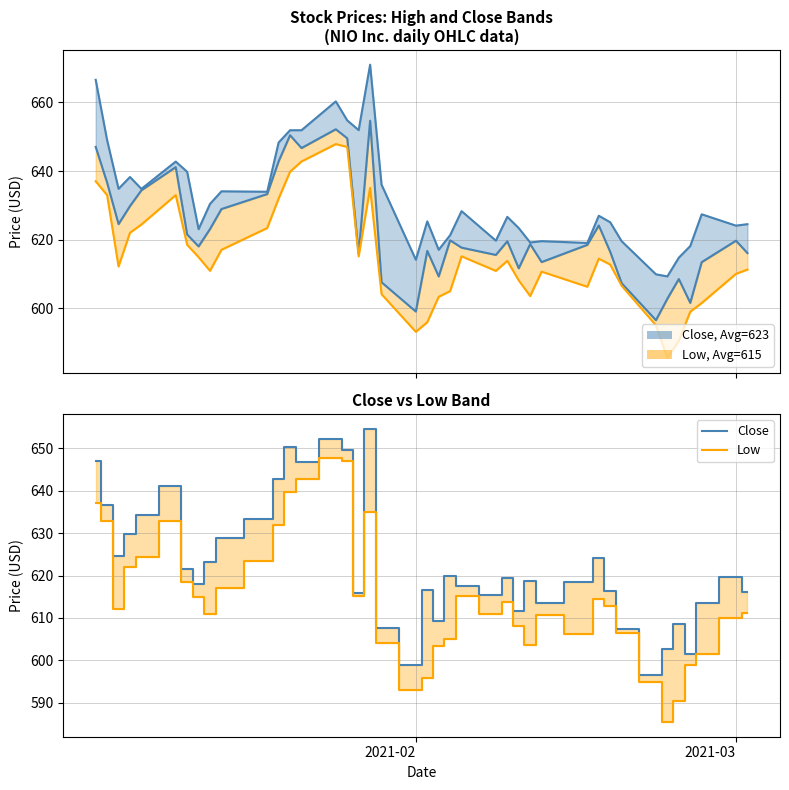

Reading left to right, what are all the values shown in this chart?

High line: 666.6	649.0	634.8	638.2	634.8	642.8	639.8	623.0	630.4	634.1	634.0	648.3	651.9	651.9	660.3	654.8	651.9	671.0	636.0	614.1	625.3	617.0	621.3	628.3	619.7	626.6	623.4	619.2	619.5	619.0	627.0	625.1	619.5	609.9	609.3	614.7	618.1	627.4	624.1	624.5
Close: 647.0	636.6	624.5	629.8	634.4	641.1	621.5	618.0	623.1	628.9	633.3	642.8	650.4	646.7	652.2	649.5	615.8	654.6	607.6	599.0	616.7	609.3	619.8	617.6	615.5	619.5	611.6	618.7	613.5	618.5	624.1	616.4	607.3	596.5	602.8	608.5	601.5	613.4	619.7	616.1
Low line: 637.0	633.0	612.2	622.0	624.4	633.0	618.5	614.9	610.9	617.0	623.4	632.0	639.8	642.8	647.8	647.0	615.1	635.1	604.1	593.1	595.9	603.3	605.0	615.1	610.9	613.8	608.1	603.5	610.6	606.2	614.4	612.7	606.5	595.0	585.5	590.4	599.0	601.5	610.0	611.2
Low: 637.0	633.0	612.2	622.0	624.4	633.0	618.5	614.9	610.9	617.0	623.4	632.0	639.8	642.8	647.8	647.0	615.1	635.1	604.1	593.1	595.9	603.3	605.0	615.1	610.9	613.8	608.1	603.5	610.6	606.2	614.4	612.7	606.5	595.0	585.5	590.4	599.0	601.5	610.0	611.2